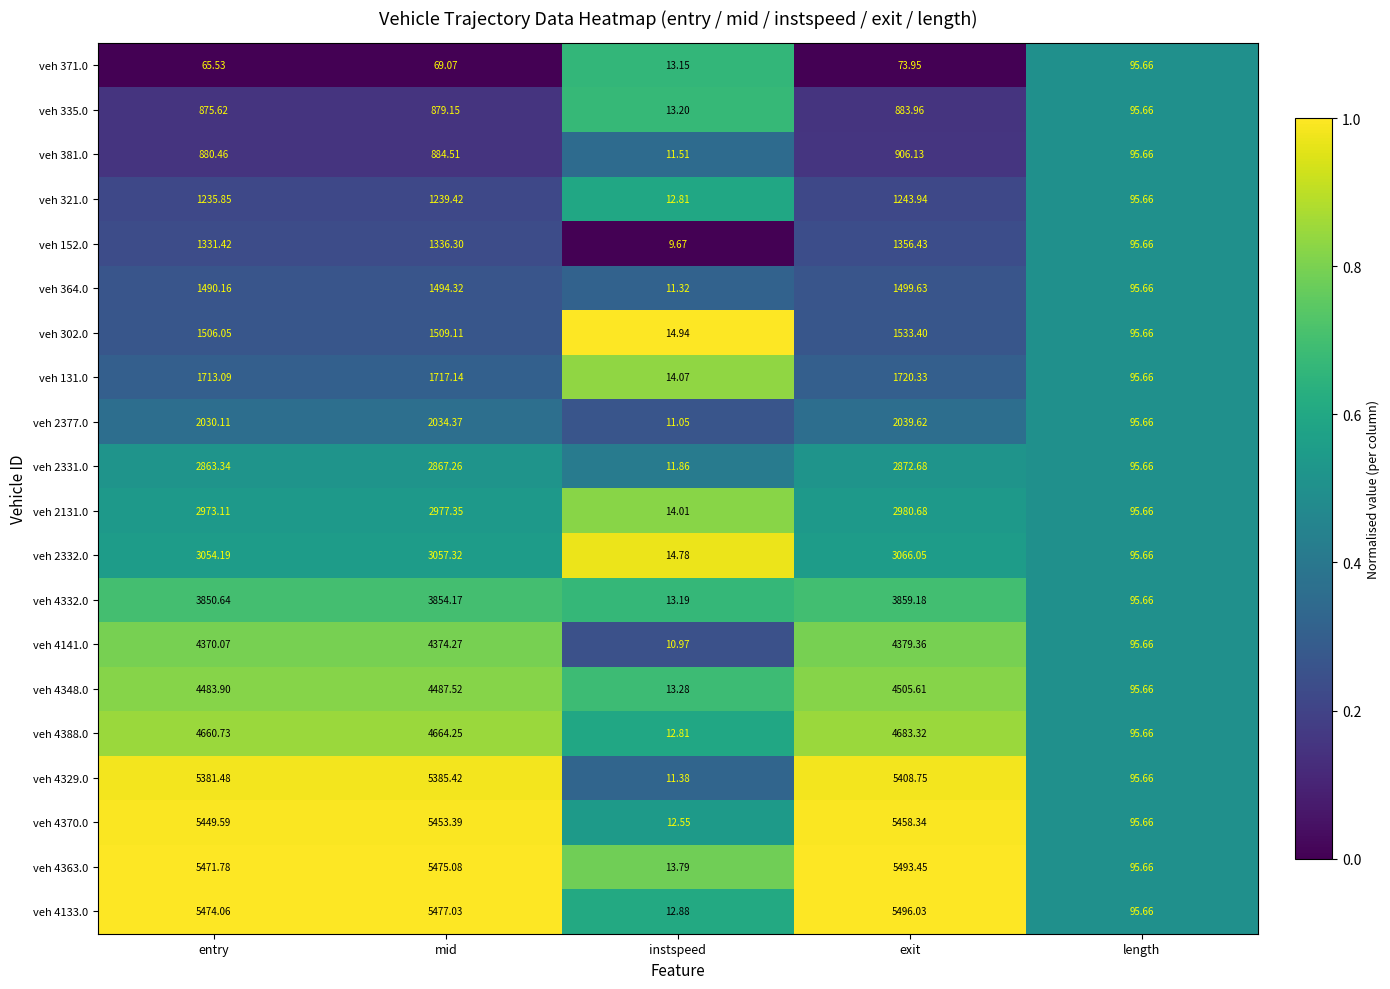

At which label does veh 302.0 reach its minimum?

instspeed